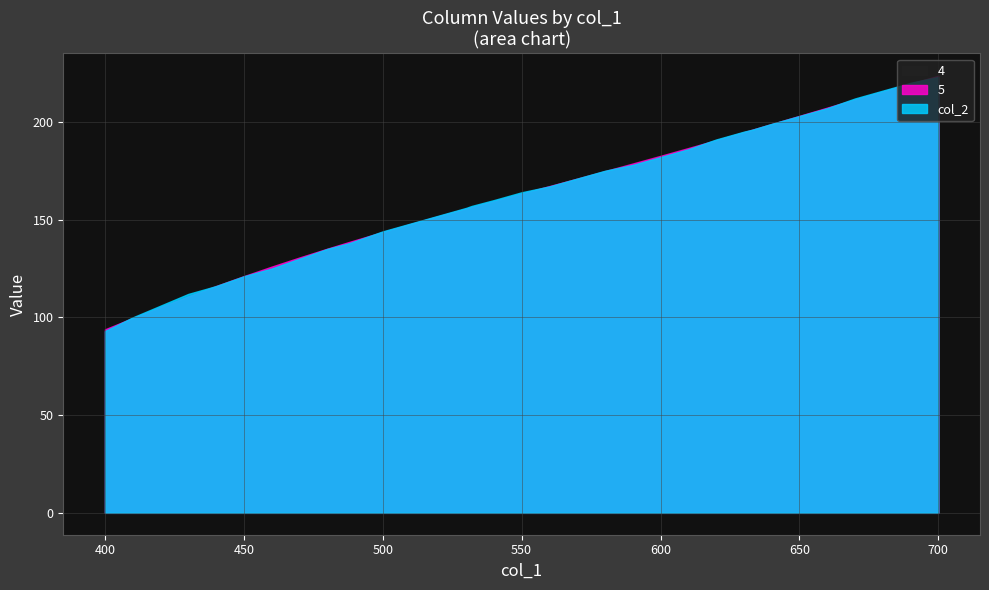

Which category has the lowest value in the col_2 series?

400